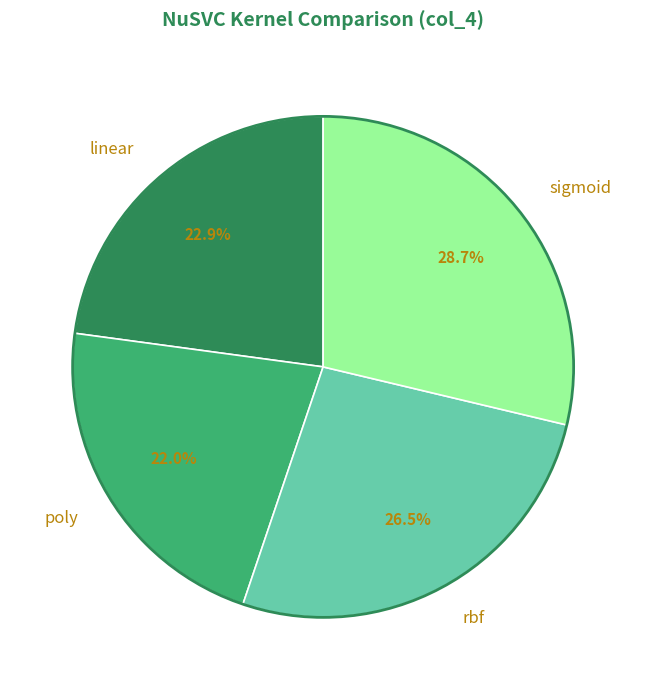

Rank the categories by value from lowest to highest.

poly, linear, rbf, sigmoid